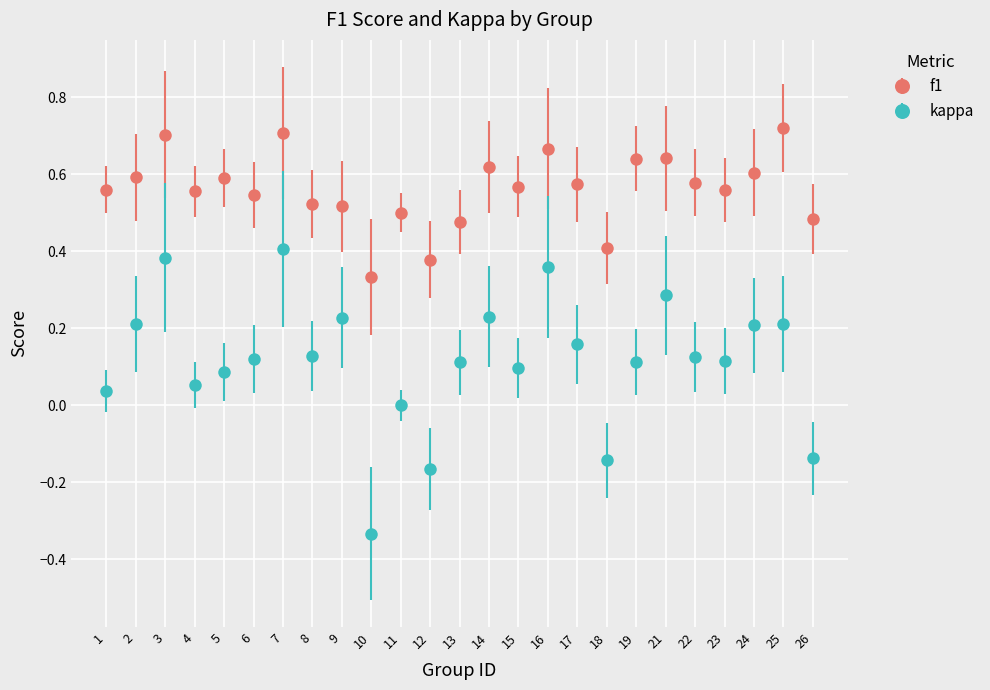

What is the total value across all series at 21?

0.9